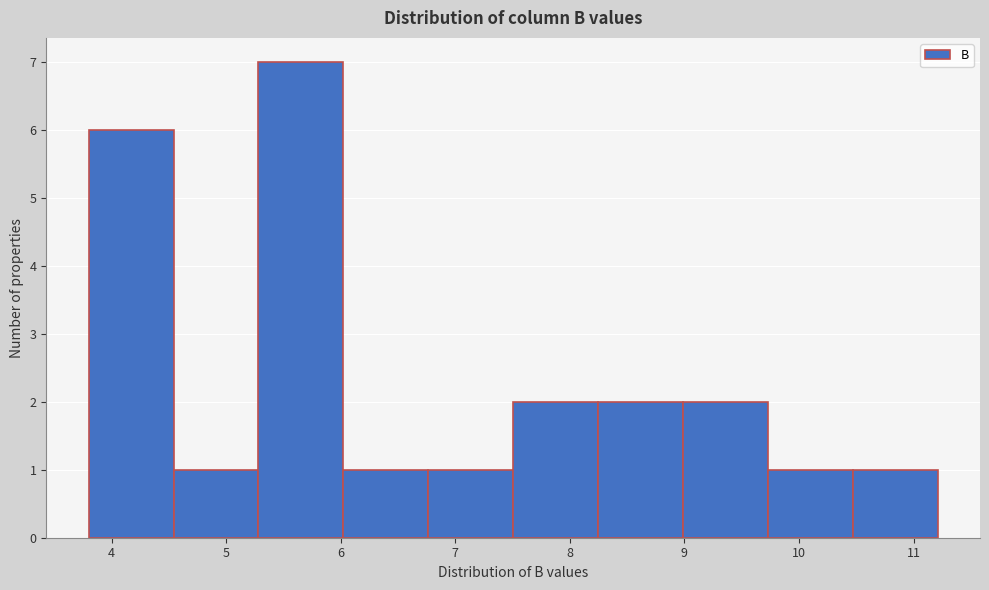

What is the height of the bar covering 6.0 to 6.8 on the x-axis? Neither the bar edges nor the heights are printed on the chart, so give them approximately, as read against the axes.

1